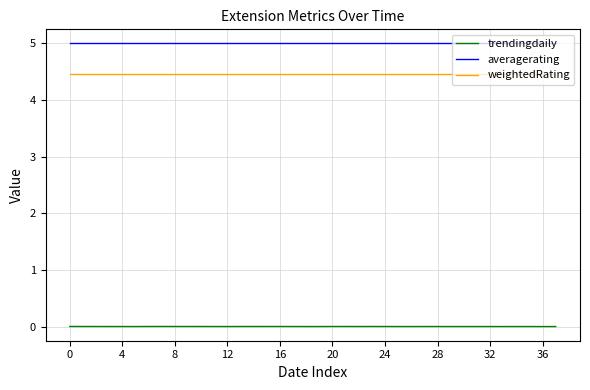

True or false: averagerating and trendingdaily cross at least once.

False